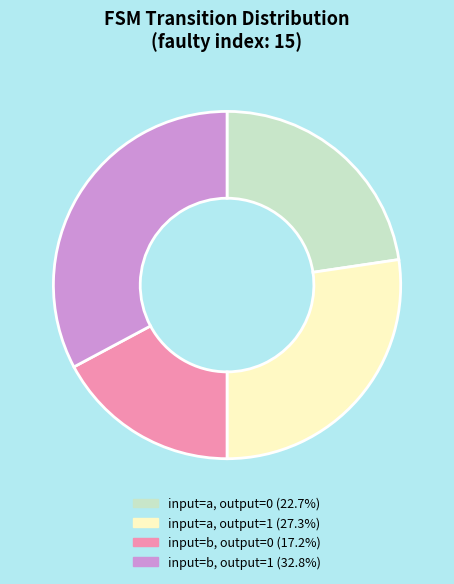

Does any single category account for the majority?

No